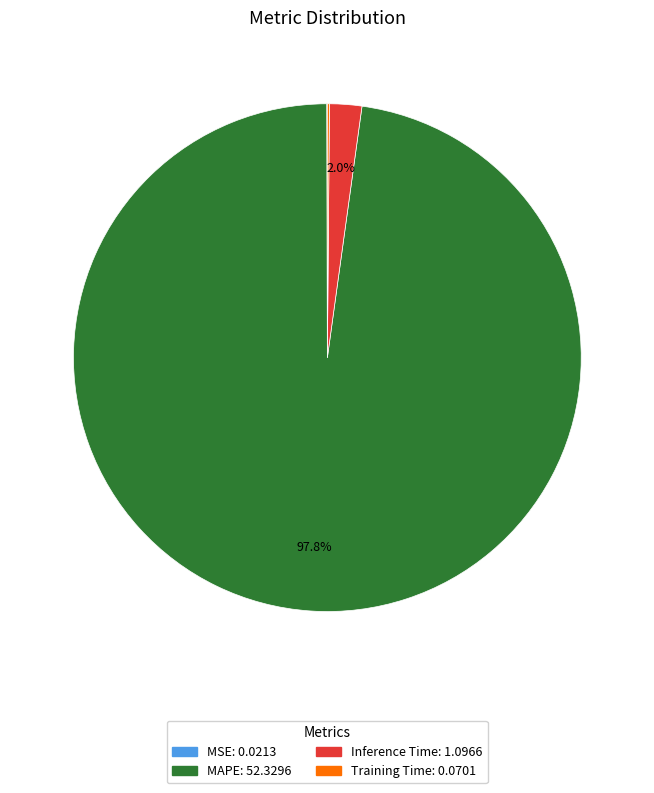

Which has a higher value, MAPE or Inference Time?

MAPE